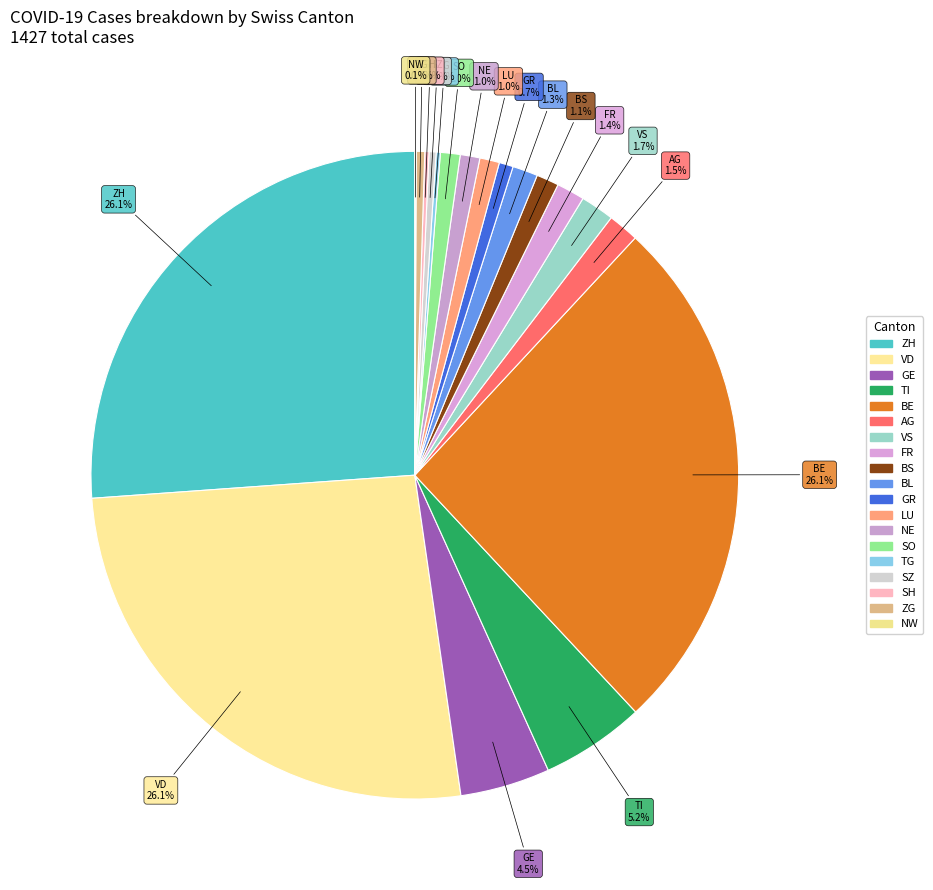

Which slice is the largest?

ZH